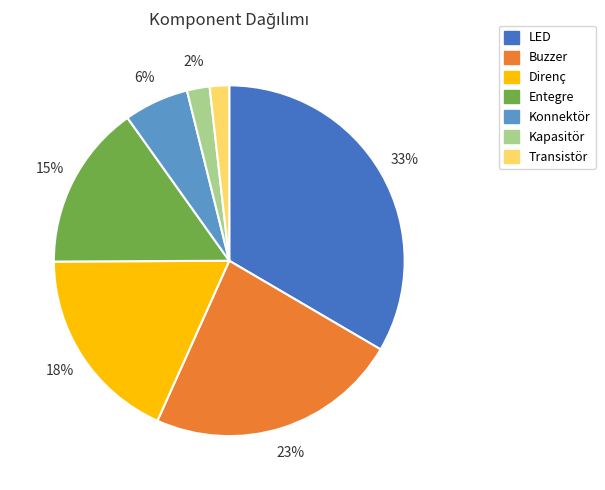

Is it true that Direnç is 33% of the pie?

False